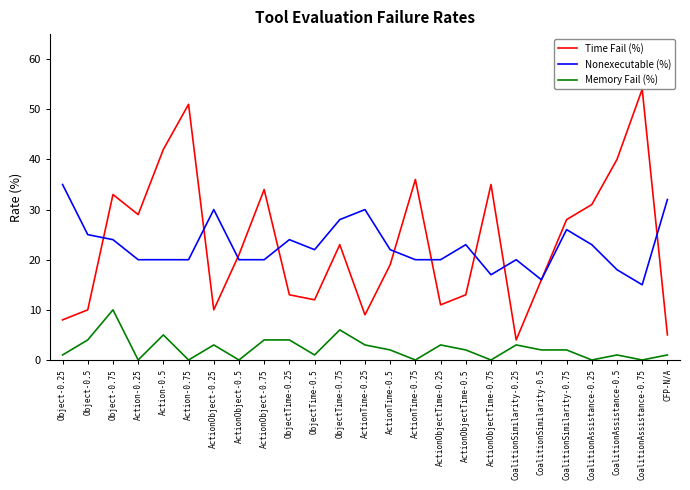

Is the value of Nonexecutable (%) at CFP-N/A greater than the value of Time Fail (%) at ActionObject-0.5?

Yes